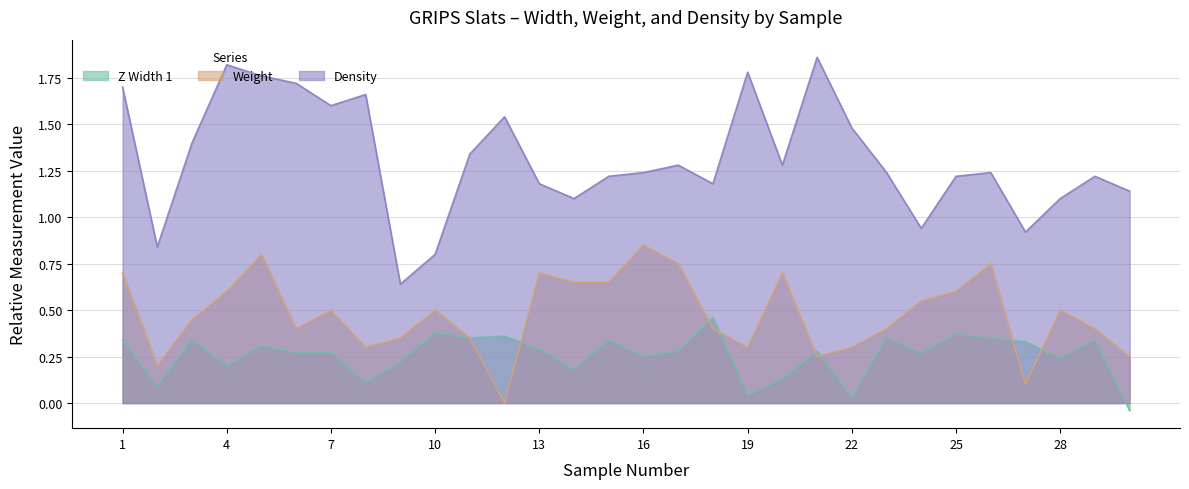

At which category does the chart reach its peak across all series?

21